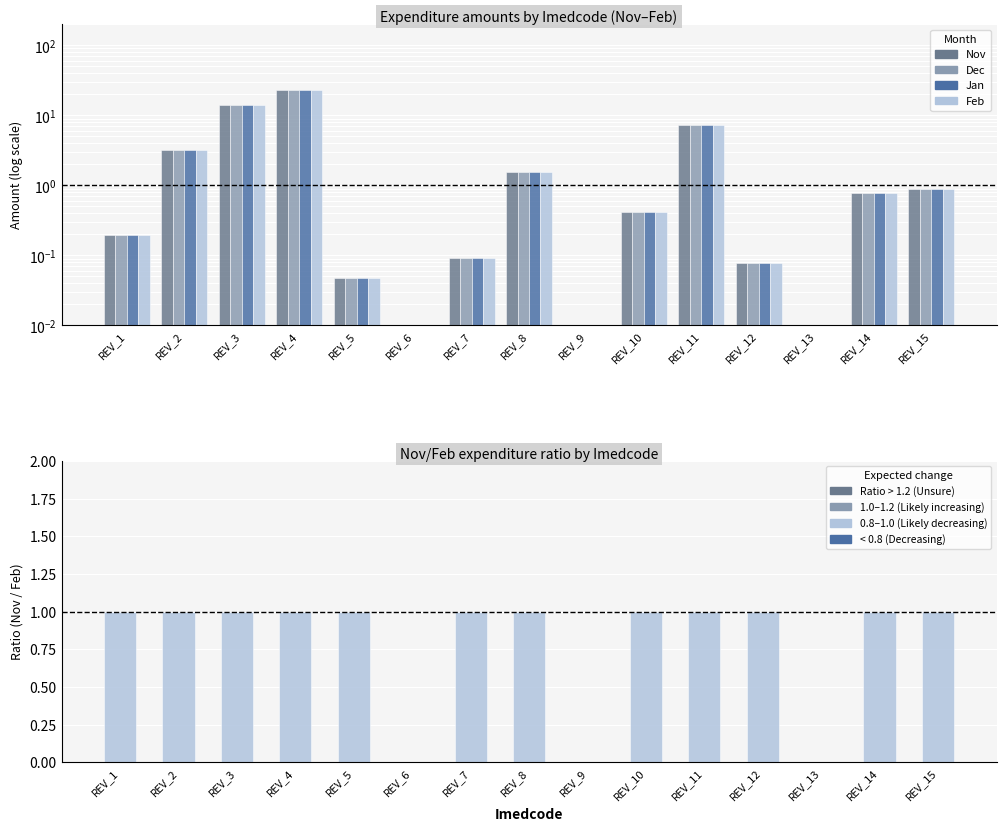

At which label does Feb reach its minimum?

REV_6